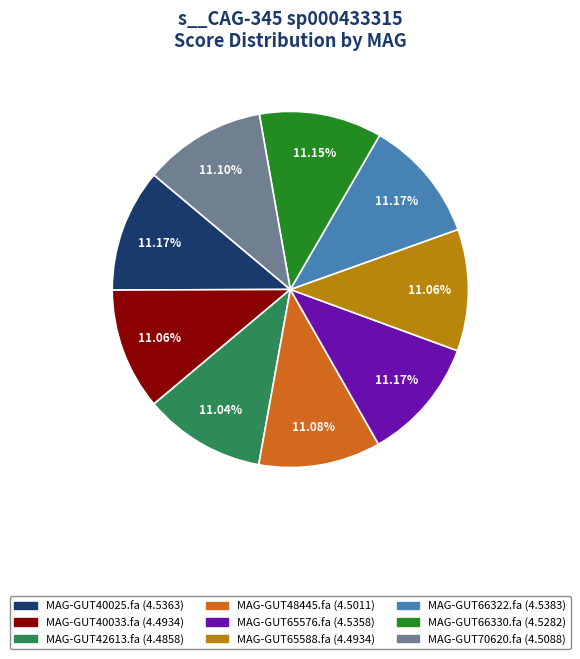

Does any single category account for the majority?

No